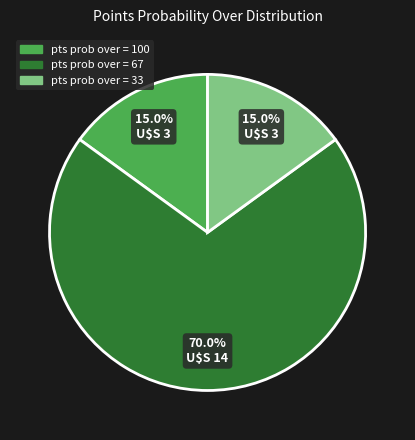

To the nearest percent, what portion does pts prob over = 100 represent?

15%